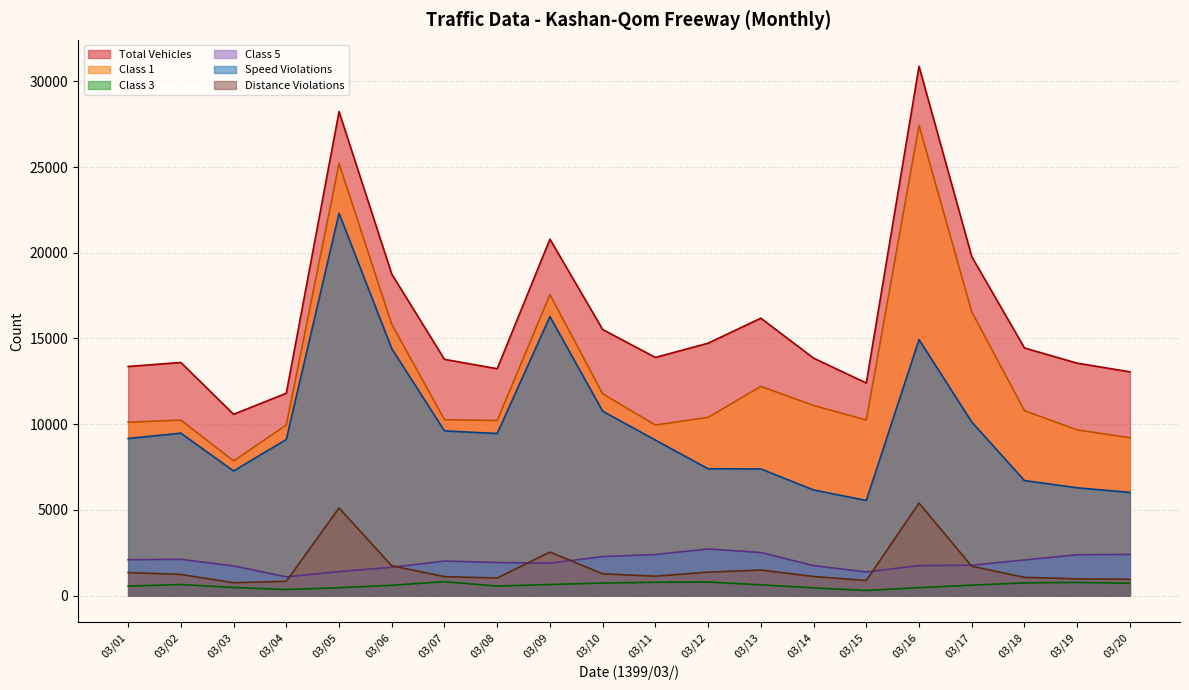

At which category does speed_violations reach its first local valley?

03/03